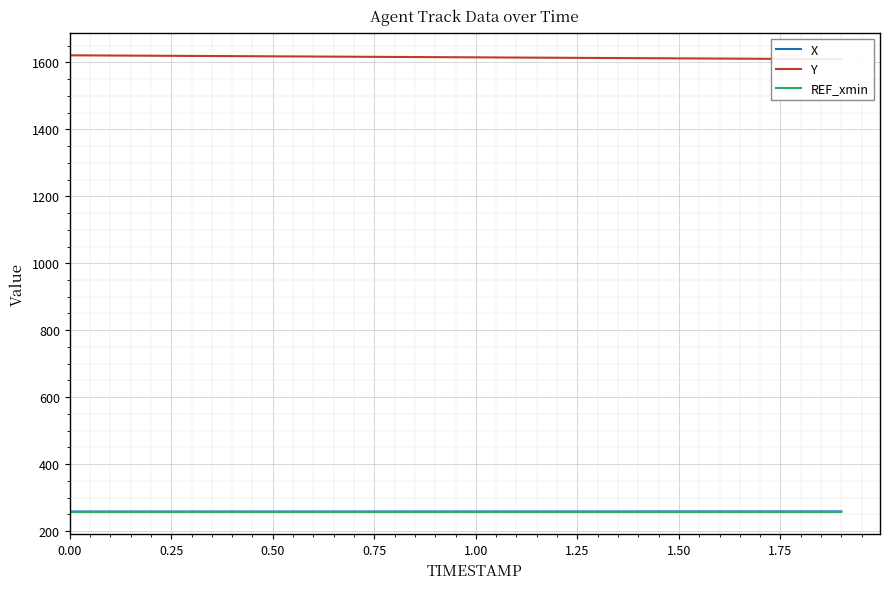

Which has a higher value, 13 or 2.00?

13